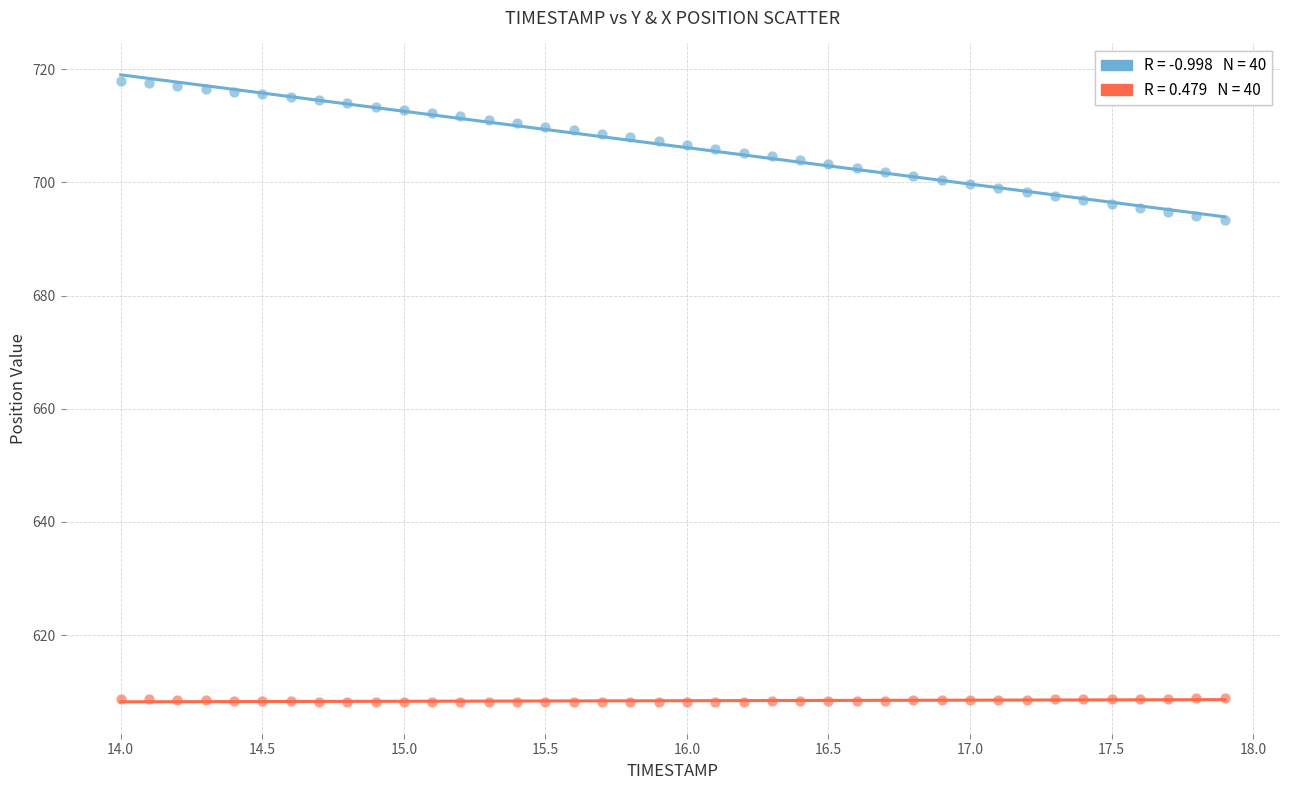

Across all data points, what is the range of X values (max minus min)?

3.9